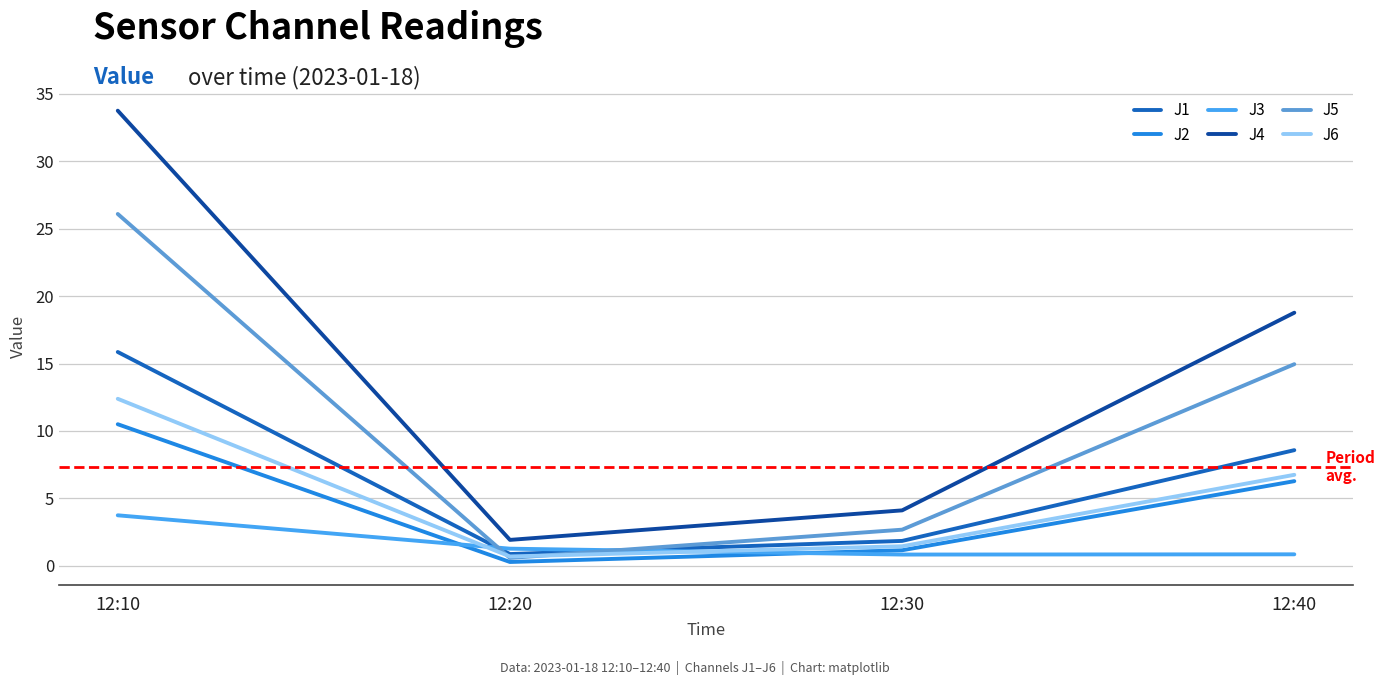

What is the highest value of the J1 series?

15.9